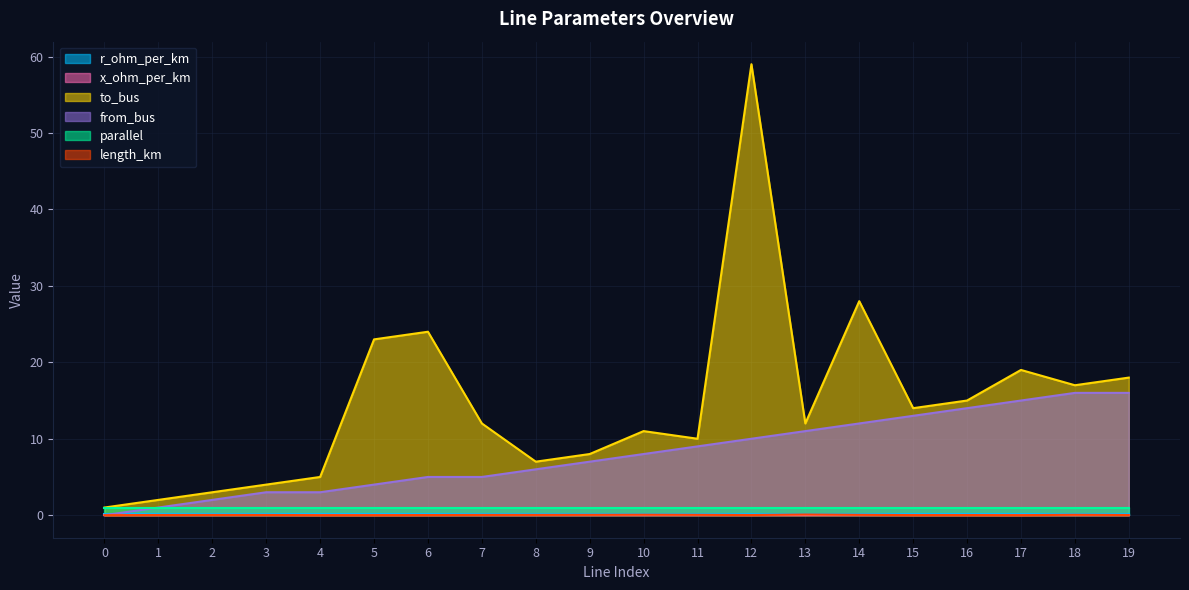

What is the sum of the from_bus values at 2 and 10?

10.0